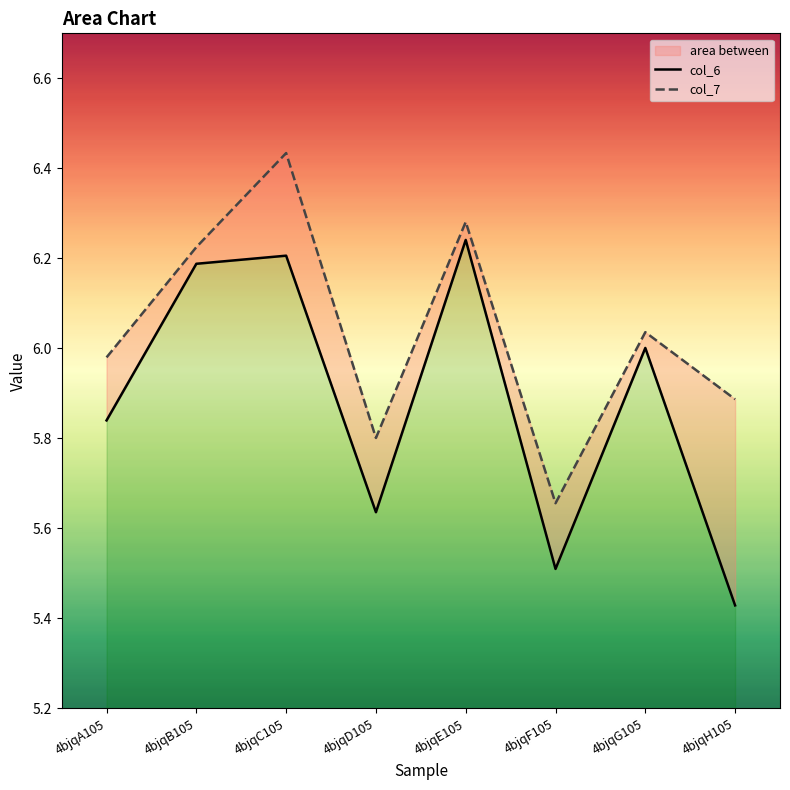

Where is the first local minimum for col_6?

4bjqD105